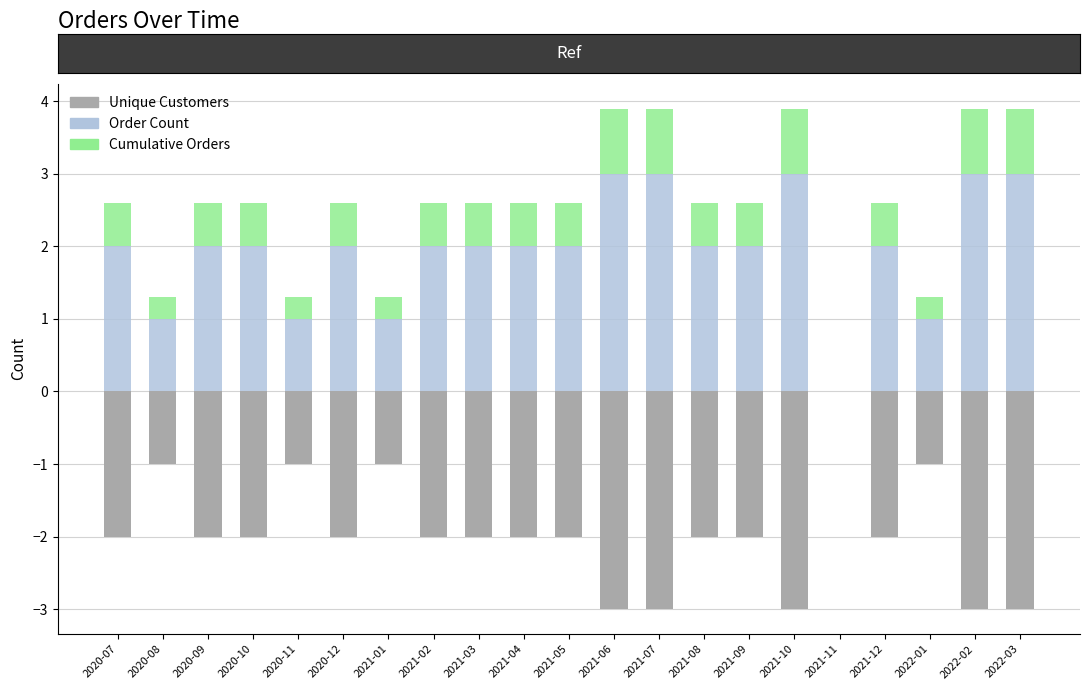

How many values in the Unique Customers series are below -2?

5